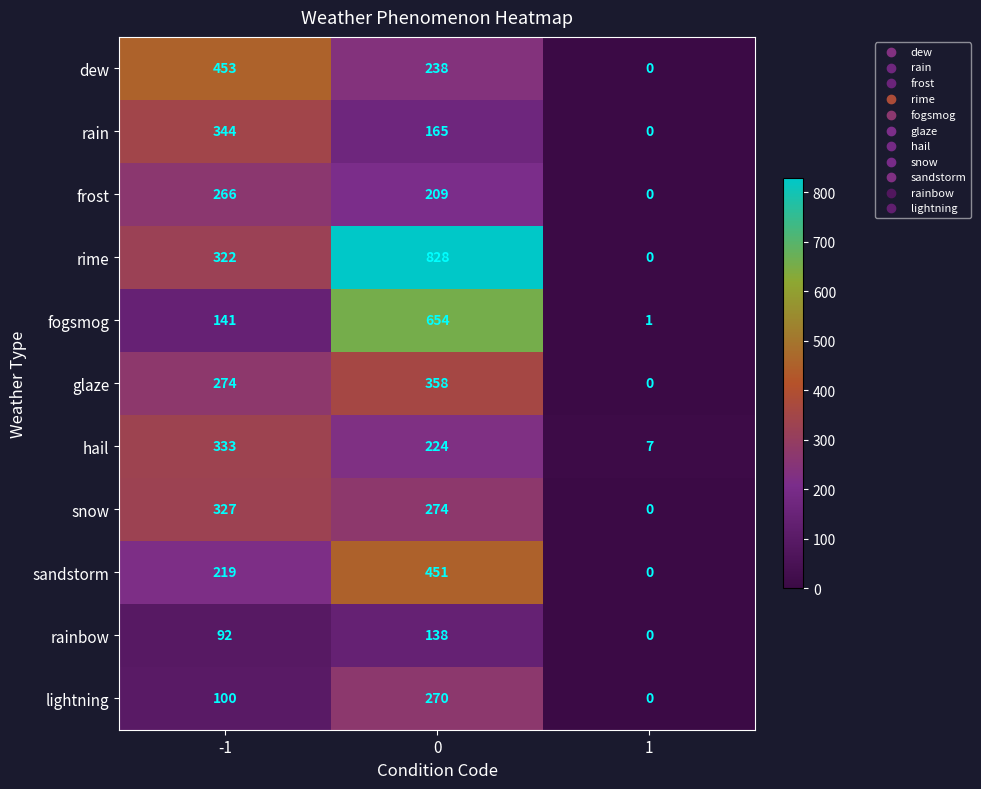

True or false: rainbow has a value of 47 at -1.

False